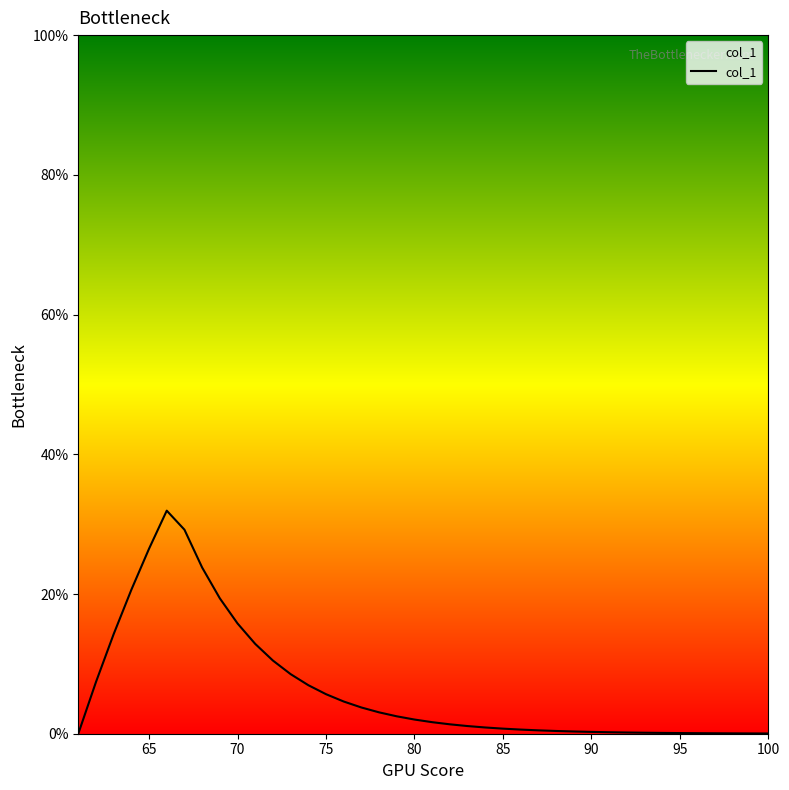

What is the difference between the maximum and minimum values?

31.9